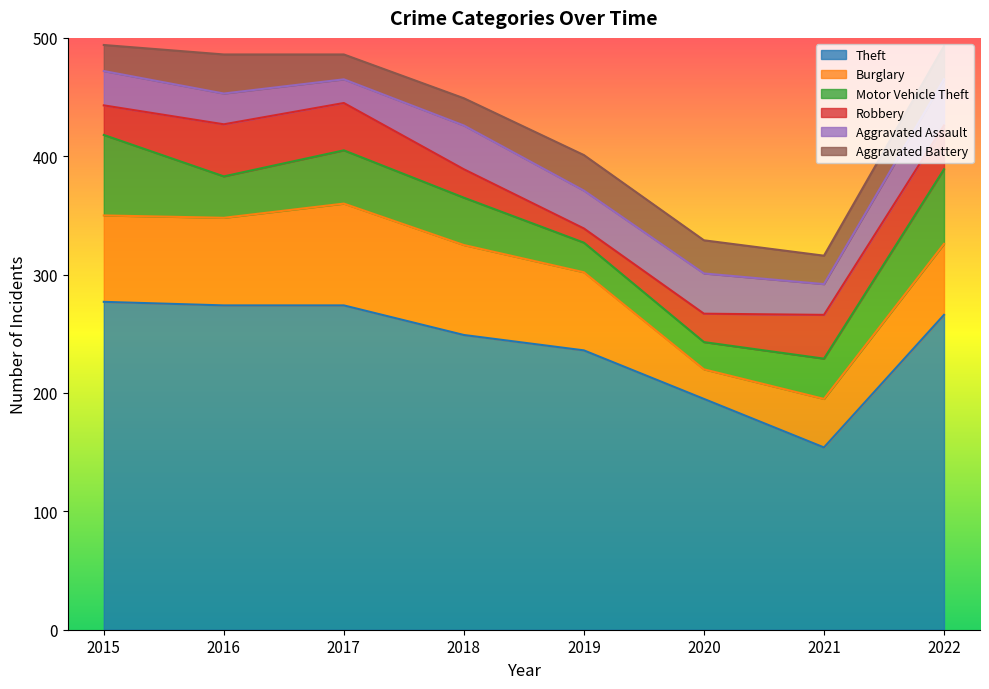

Reading right to left, extract all data points from this chart.

Theft: 2022=266	2021=154	2020=195	2019=236	2018=249	2017=274	2016=274	2015=277
Burglary: 2022=60	2021=41	2020=25	2019=66	2018=76	2017=86	2016=74	2015=73
Motor Vehicle Theft: 2022=63	2021=34	2020=23	2019=25	2018=40	2017=45	2016=35	2015=68
Robbery: 2022=37	2021=37	2020=24	2019=12	2018=24	2017=40	2016=44	2015=25
Aggravated Assault: 2022=39	2021=26	2020=34	2019=32	2018=37	2017=20	2016=26	2015=29
Aggravated Battery: 2022=28	2021=24	2020=28	2019=30	2018=23	2017=21	2016=33	2015=22